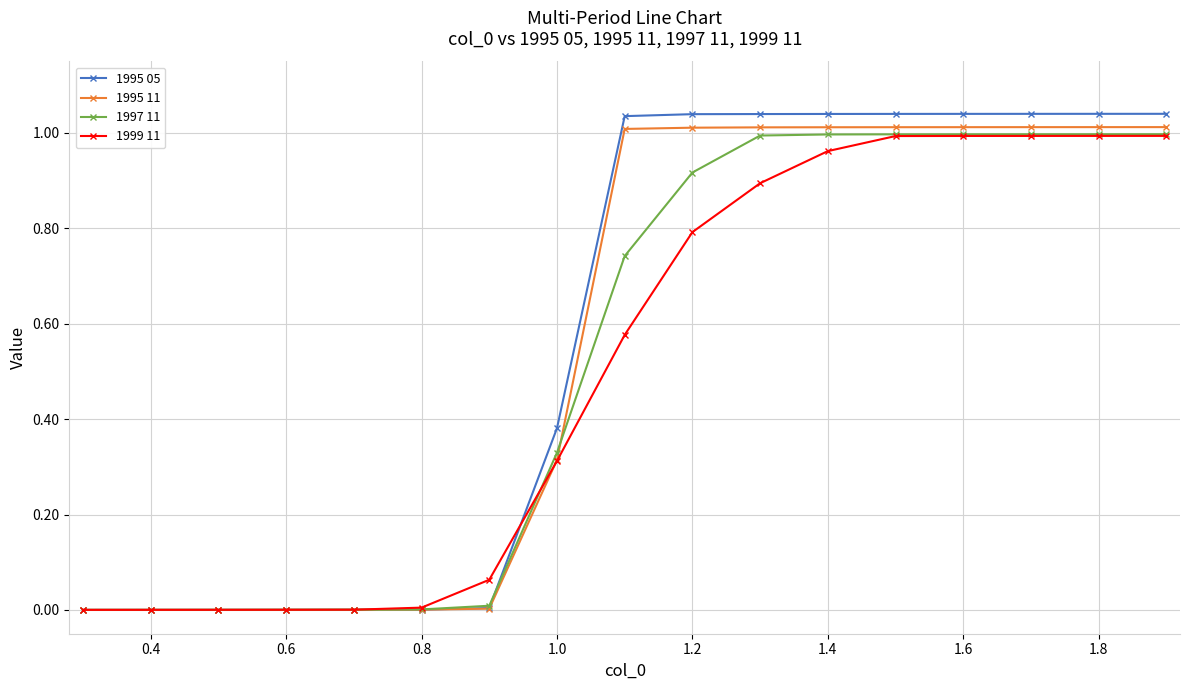

Which series has the largest range (max minus min)?

1995 05